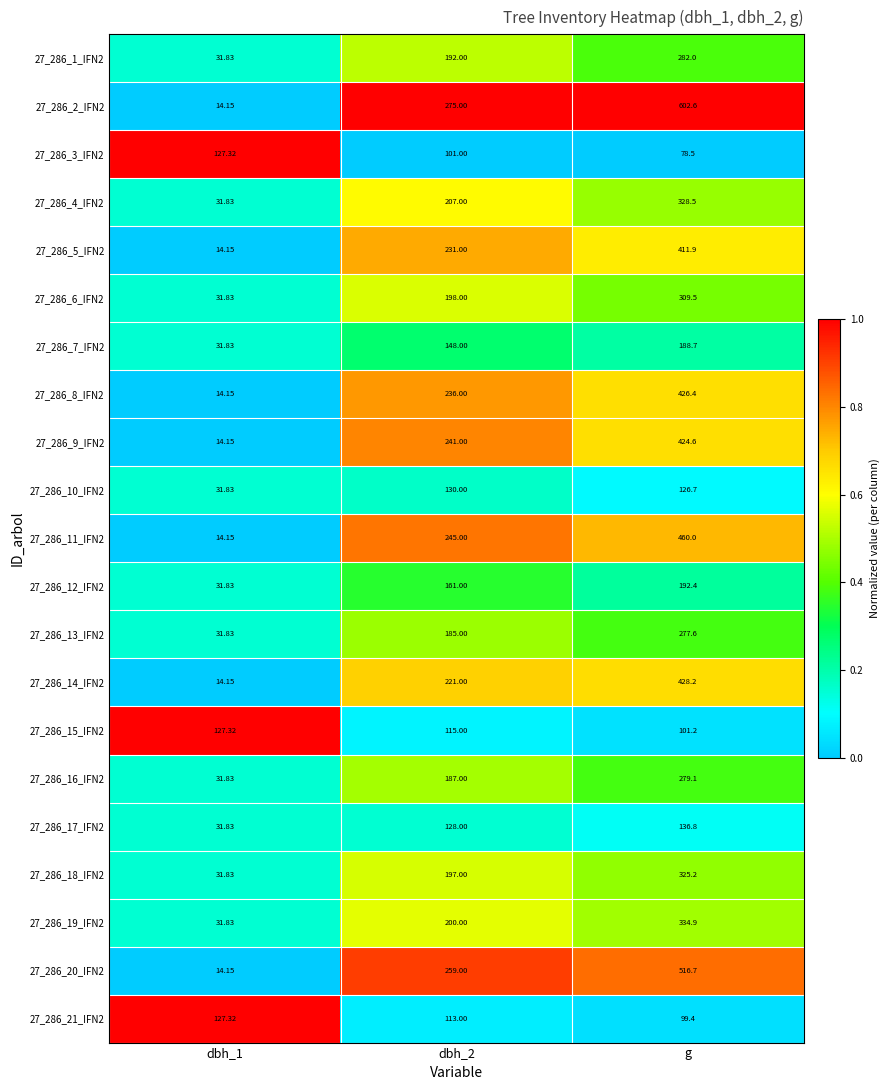

At which category is the sum across all series the highest?

g